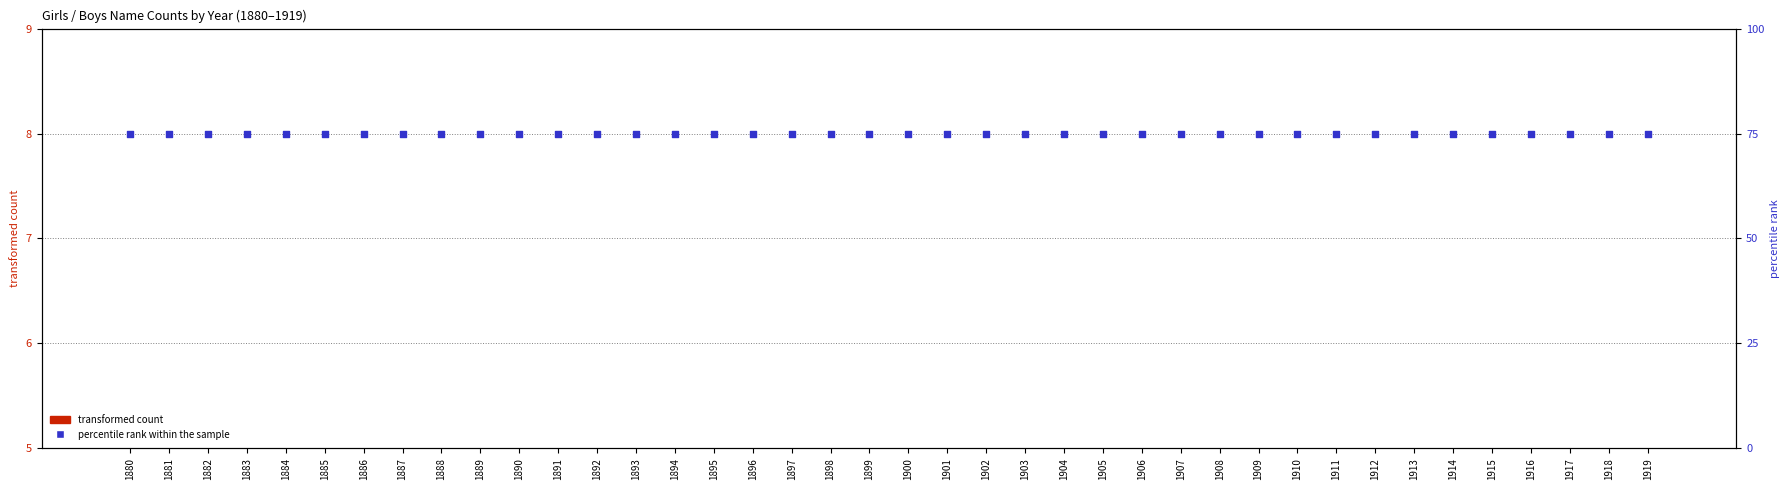

Which series has the largest Y range (max minus min)?

transformed count (Girls)